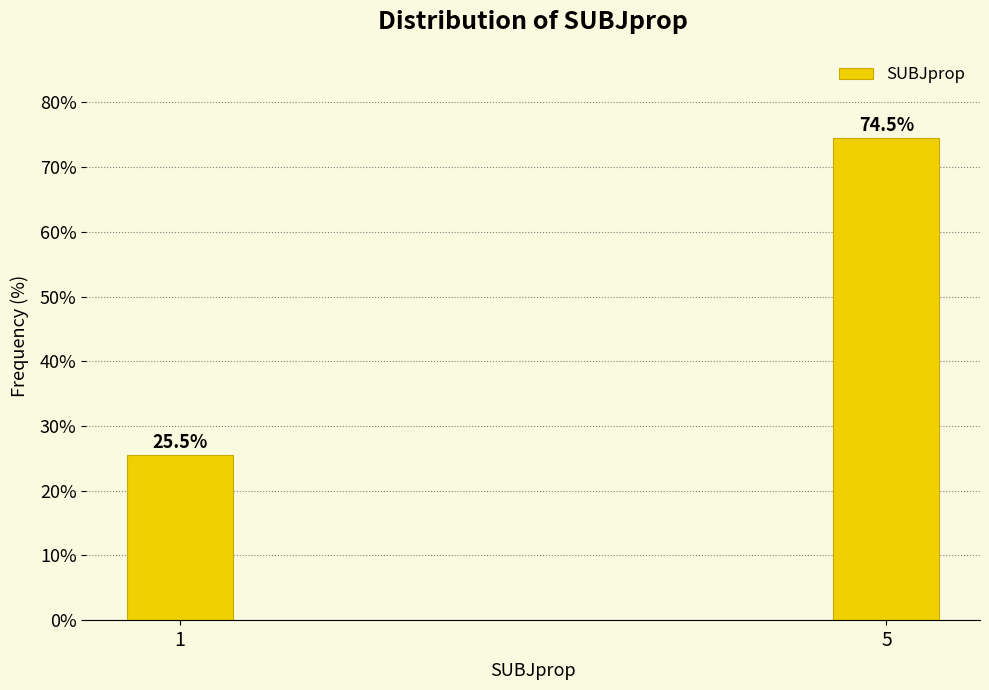

Reading left to right, transcribe all the data shown in this chart.

1=25.5	5=74.5